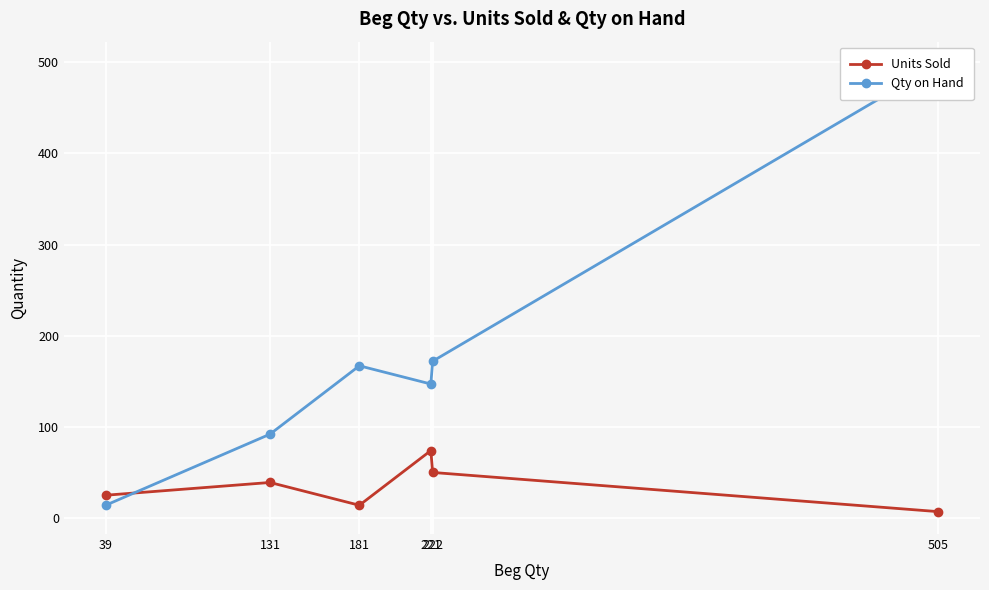

Between 505 and 181, which series saw the biggest shift?

Qty on Hand